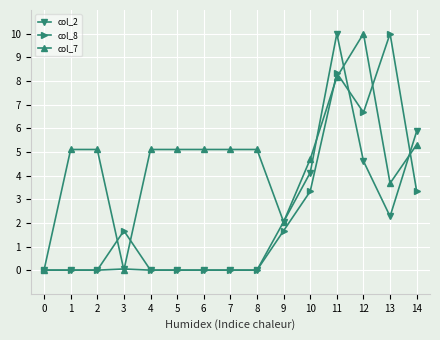

Which series has the largest total across all categories?

col_7